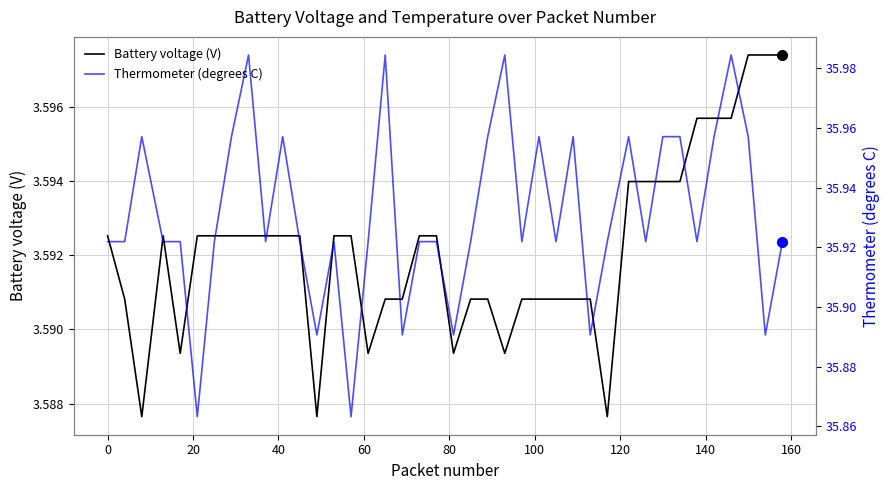

What is the total value across all series at 20?

39.5